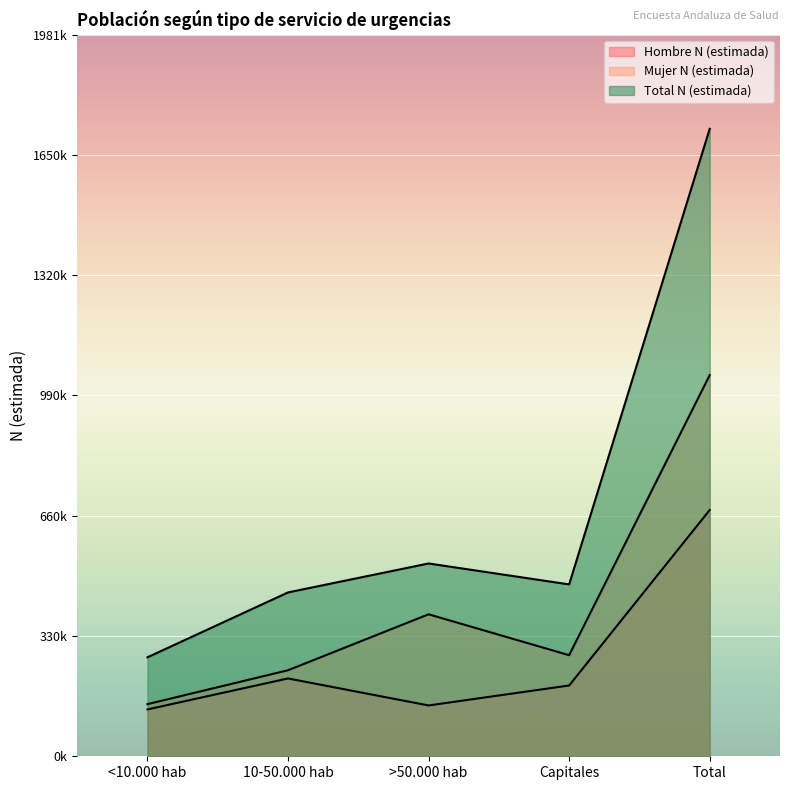

What is the spread (max minus min) of values at >50.000 hab?

389764